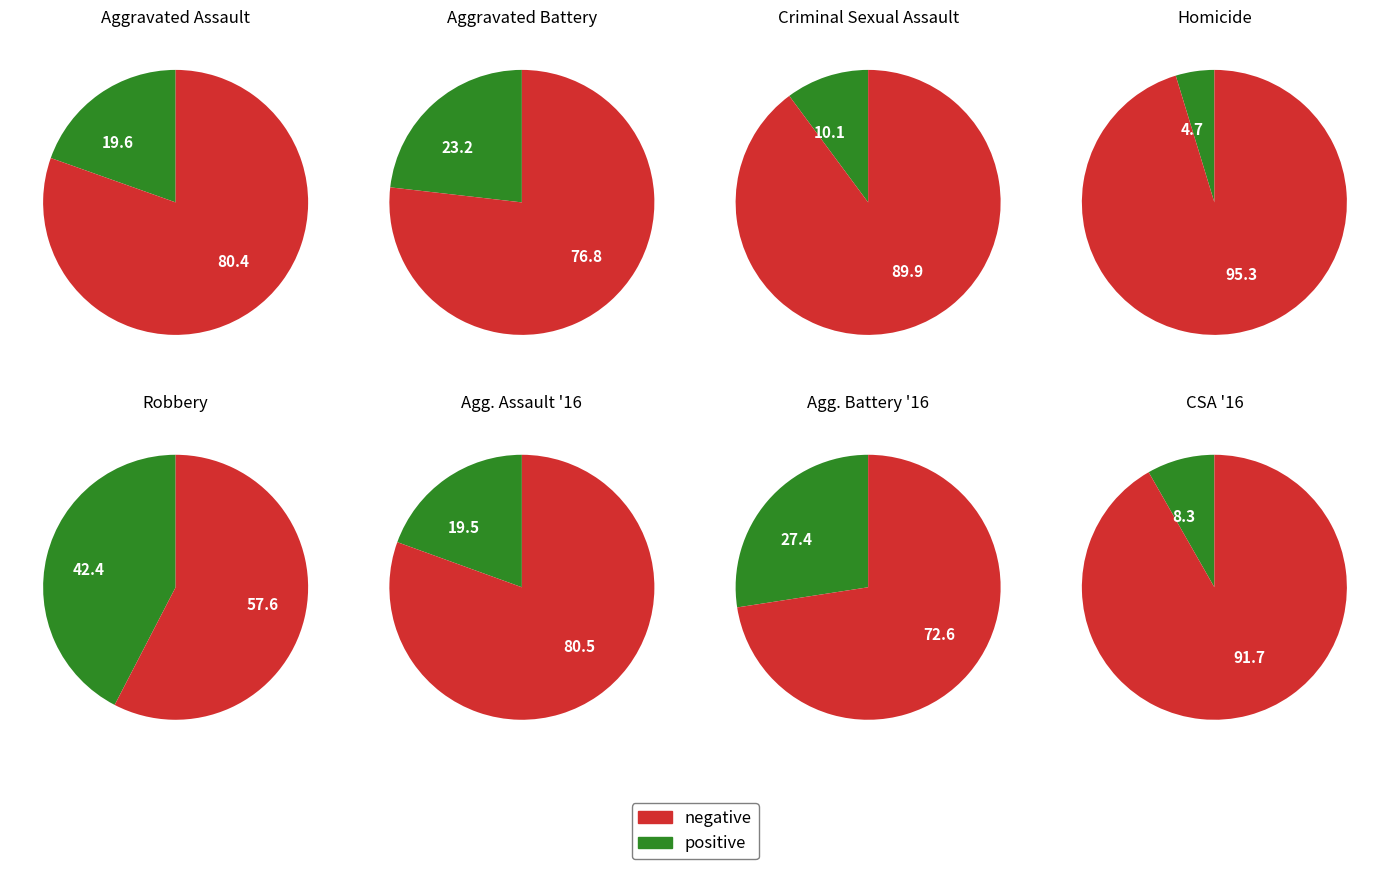

The Aggravated Assault slice represents 20% of the pie. True or false?

True